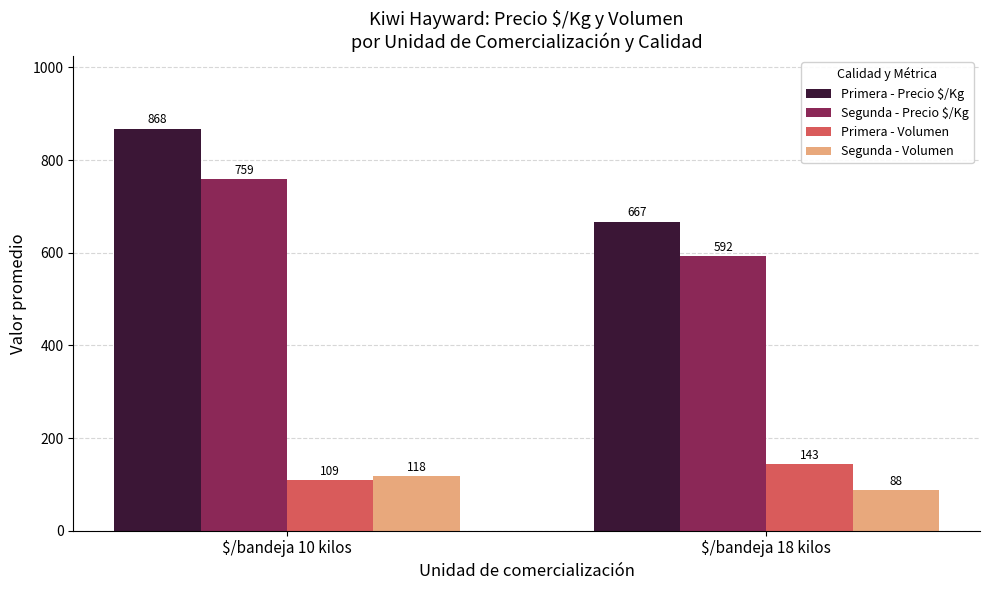

How many bars are there in total?

8